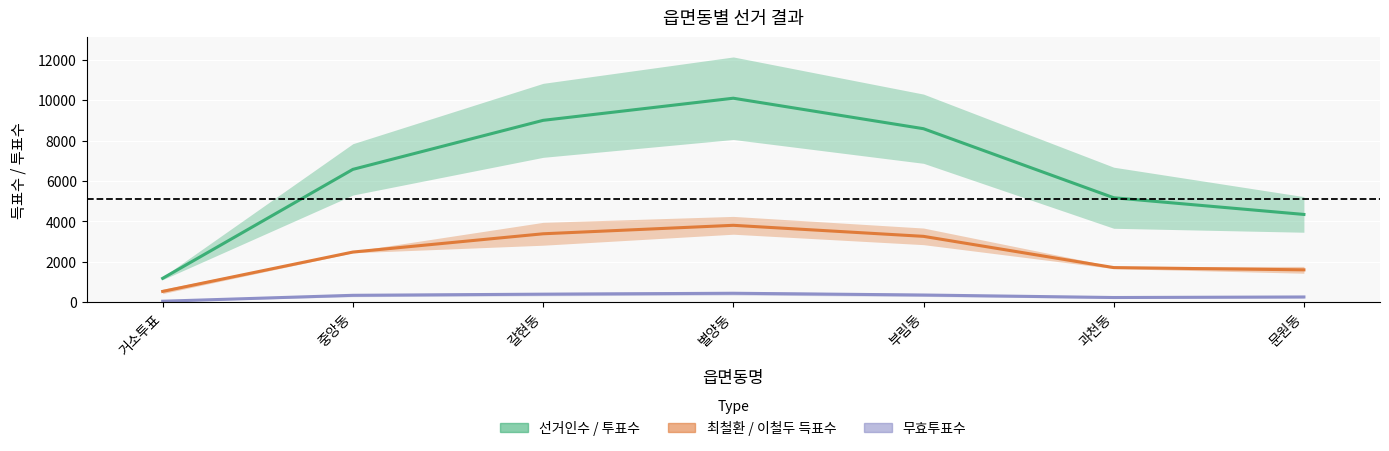

Rank the series at 갈현동 from highest to lowest value.

선거인수 / 투표수, 최철환 / 이철두 득표수, 무효투표수